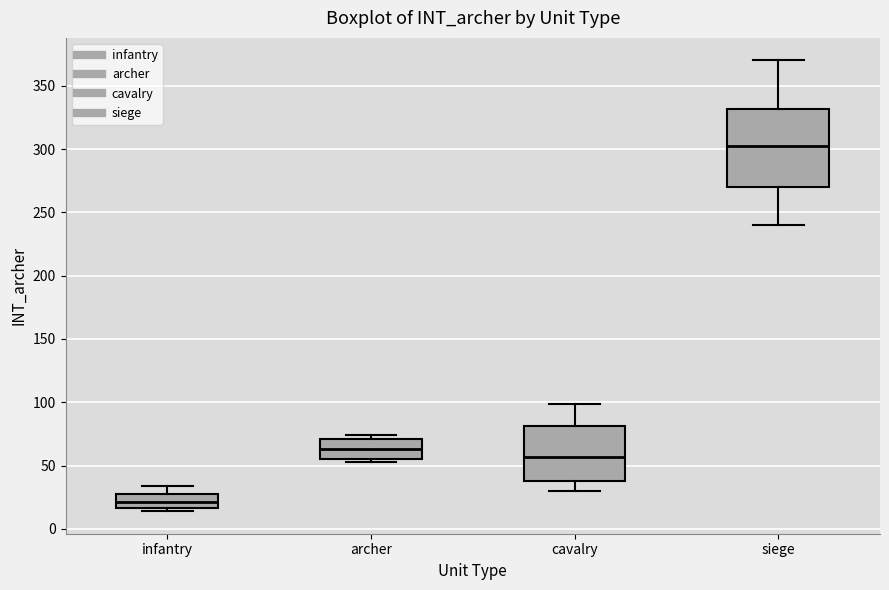

Reading left to right, read every box against the y-axis: the position of its median line, the range the box covers, and the ends of its whiskers. The values are not printed on the chart, so give them approximately, as read against the axis.

infantry: median 20, box 15 to 30, whiskers 15 (just below the box's lower edge) to 35
archer: median 65, box 55 to 70, whiskers 55 (just below the box's lower edge) to 75
cavalry: median 55, box 40 to 80, whiskers 30 to 100
siege: median 305, box 270 to 330, whiskers 240 to 370